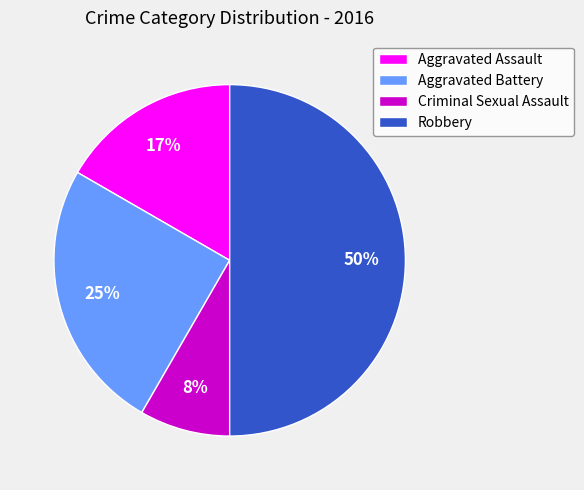

Which has a higher value, Aggravated Battery or Aggravated Assault?

Aggravated Battery